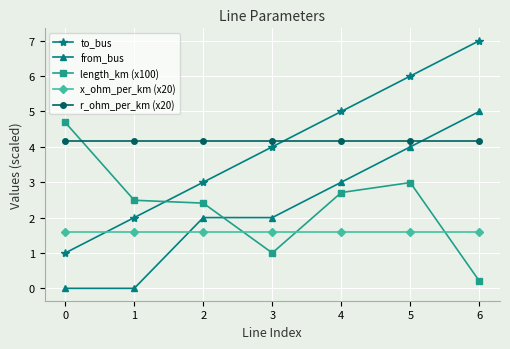

At which category is the sum across all series the highest?

5